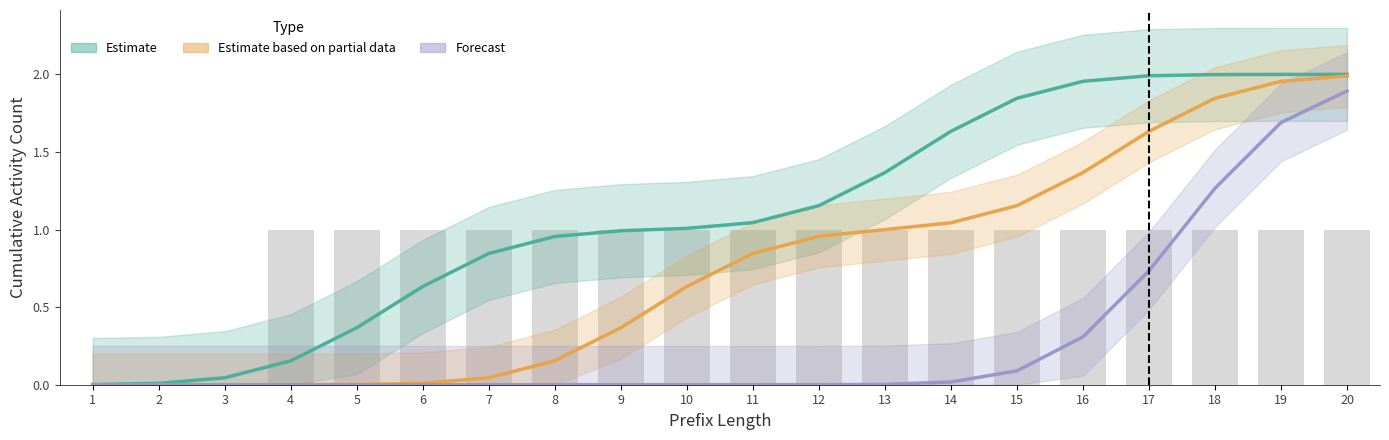

True or false: Estimate based on partial data has a value of 1.4 at 16.

True